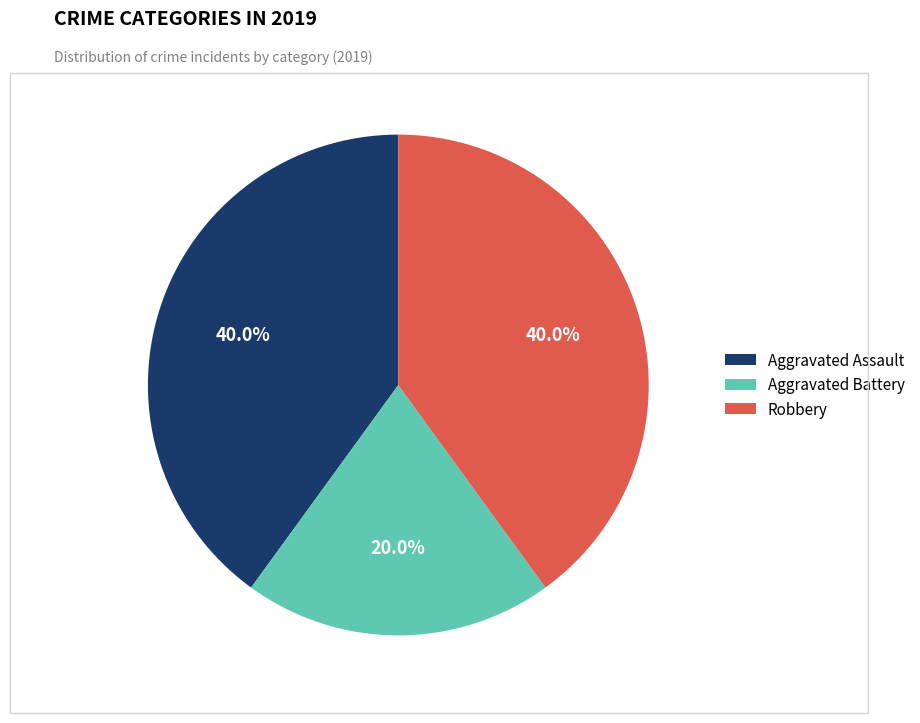

Is it true that Robbery is 32% of the pie?

False